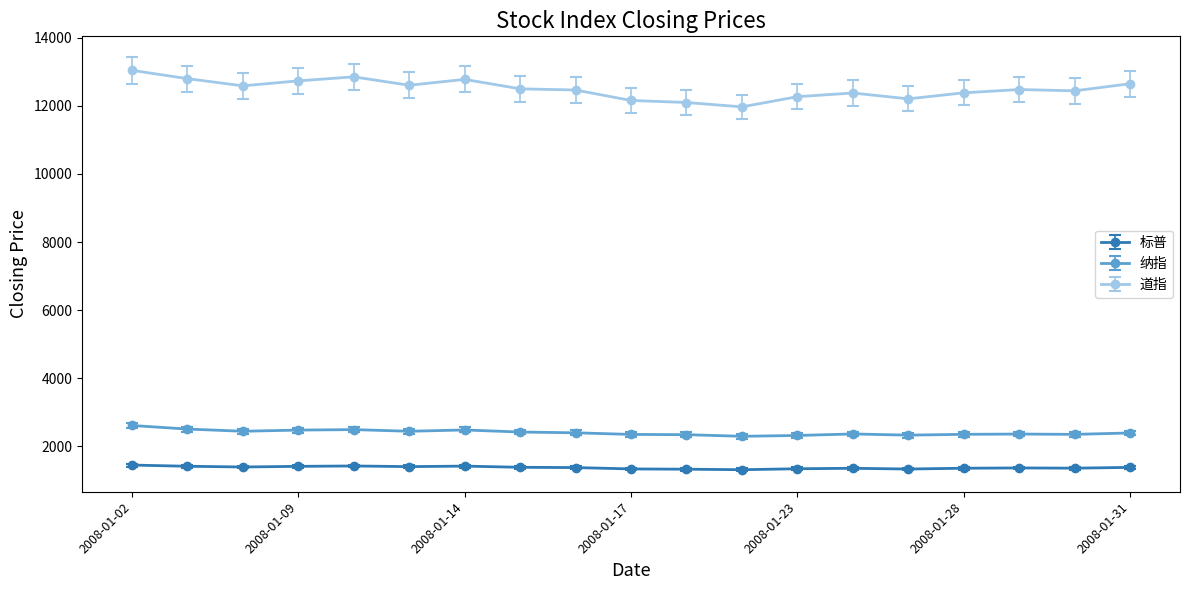

What is the difference between the maximum and minimum values in the 标普 series?

136.7